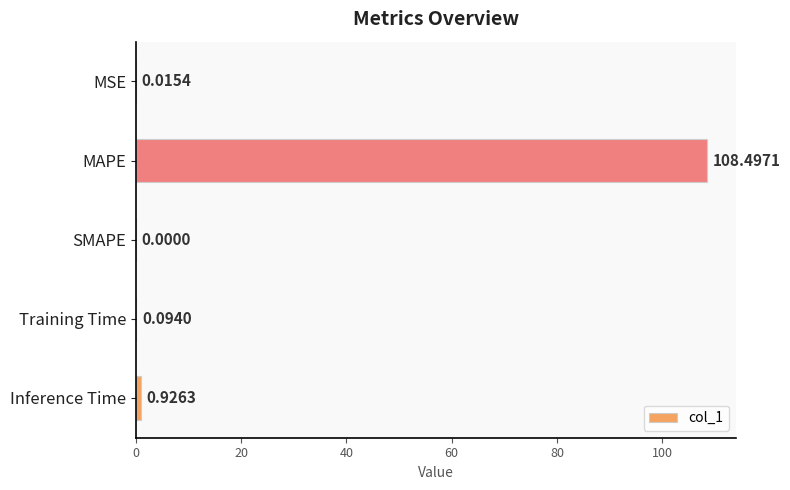

Are the bars horizontal?

Yes